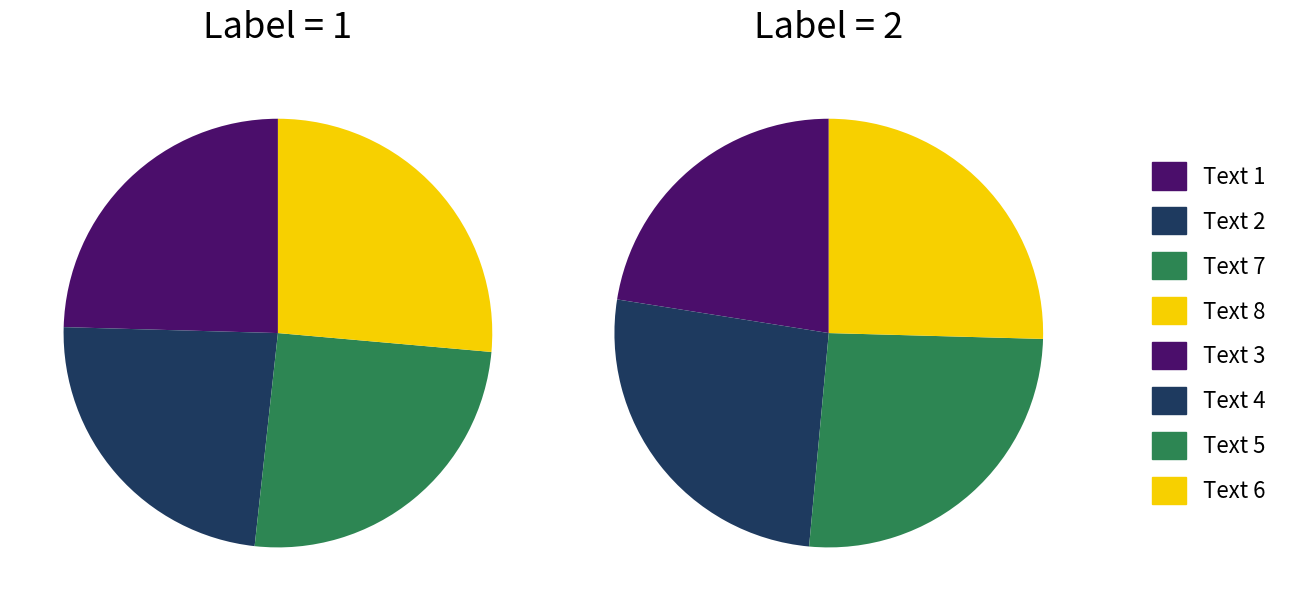

Which category has the smallest portion of the pie?

2